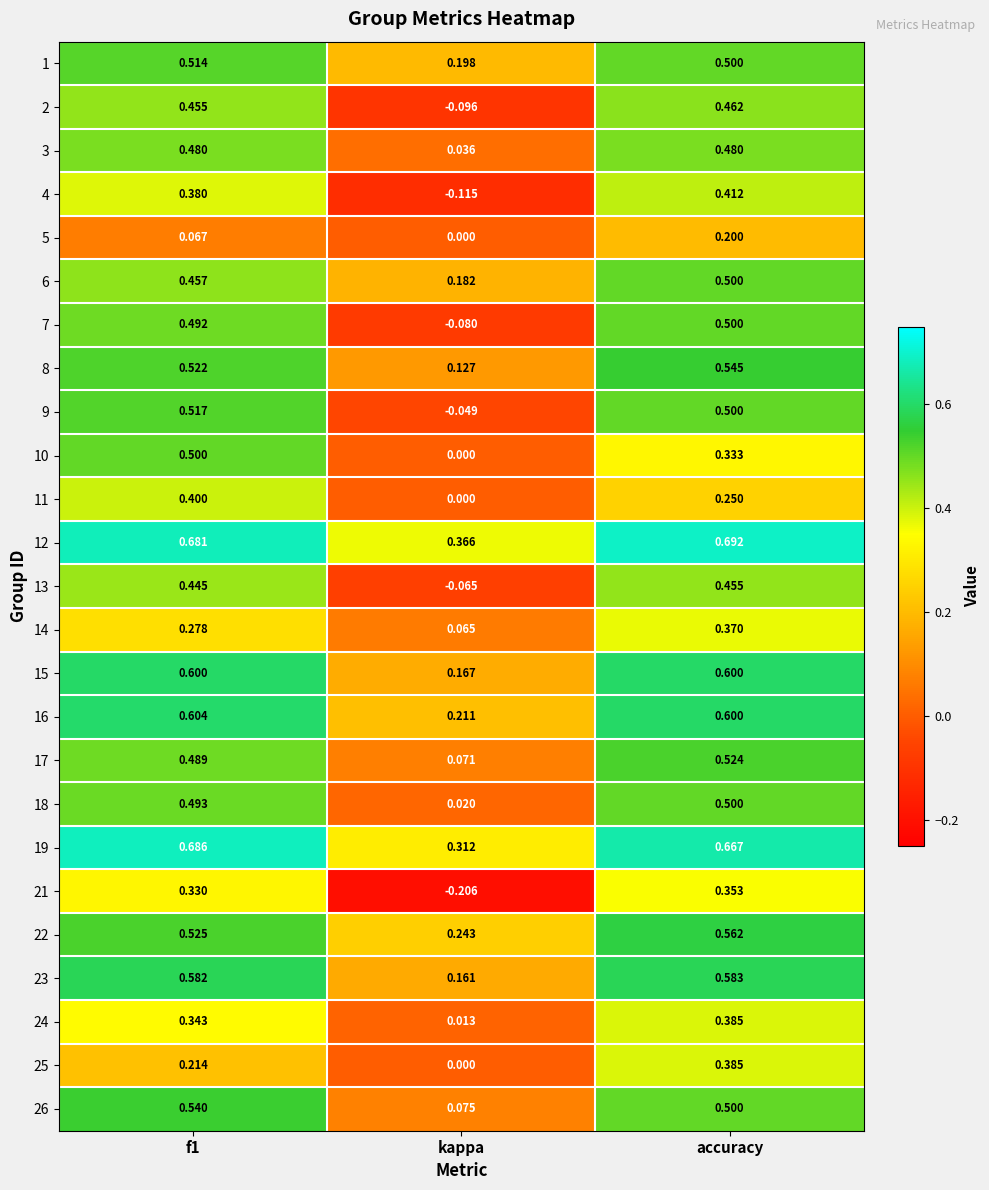

Which category has the highest value across all series?

accuracy